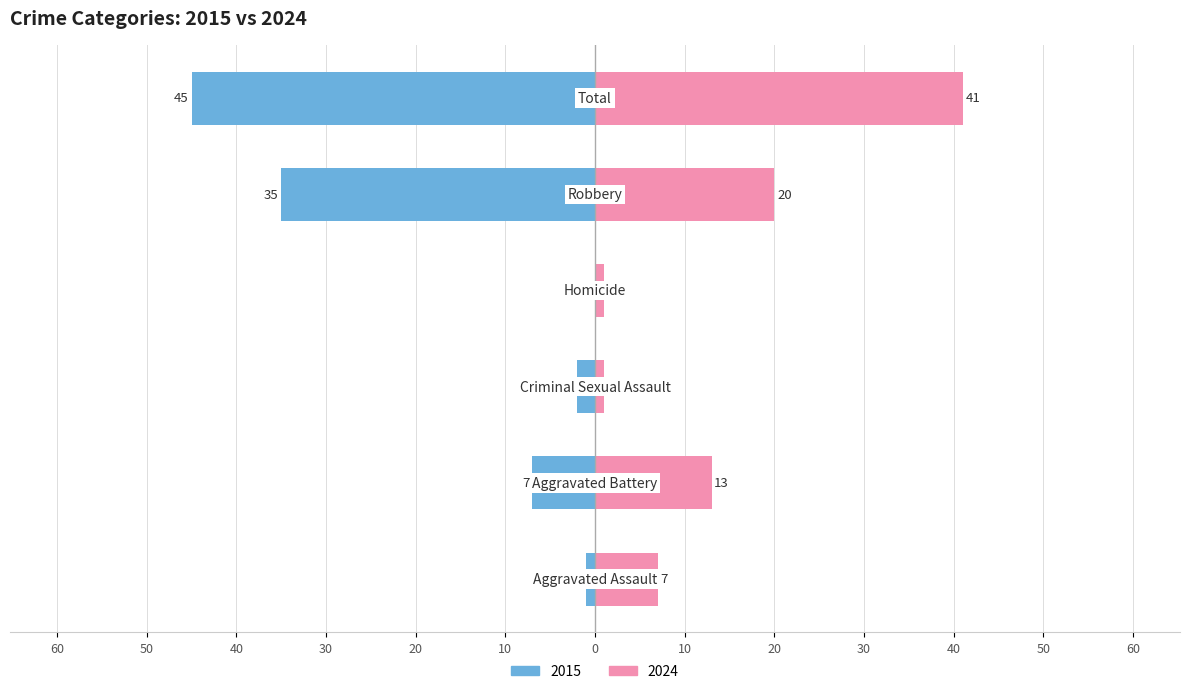

At which category does the chart reach its peak across all series?

Total